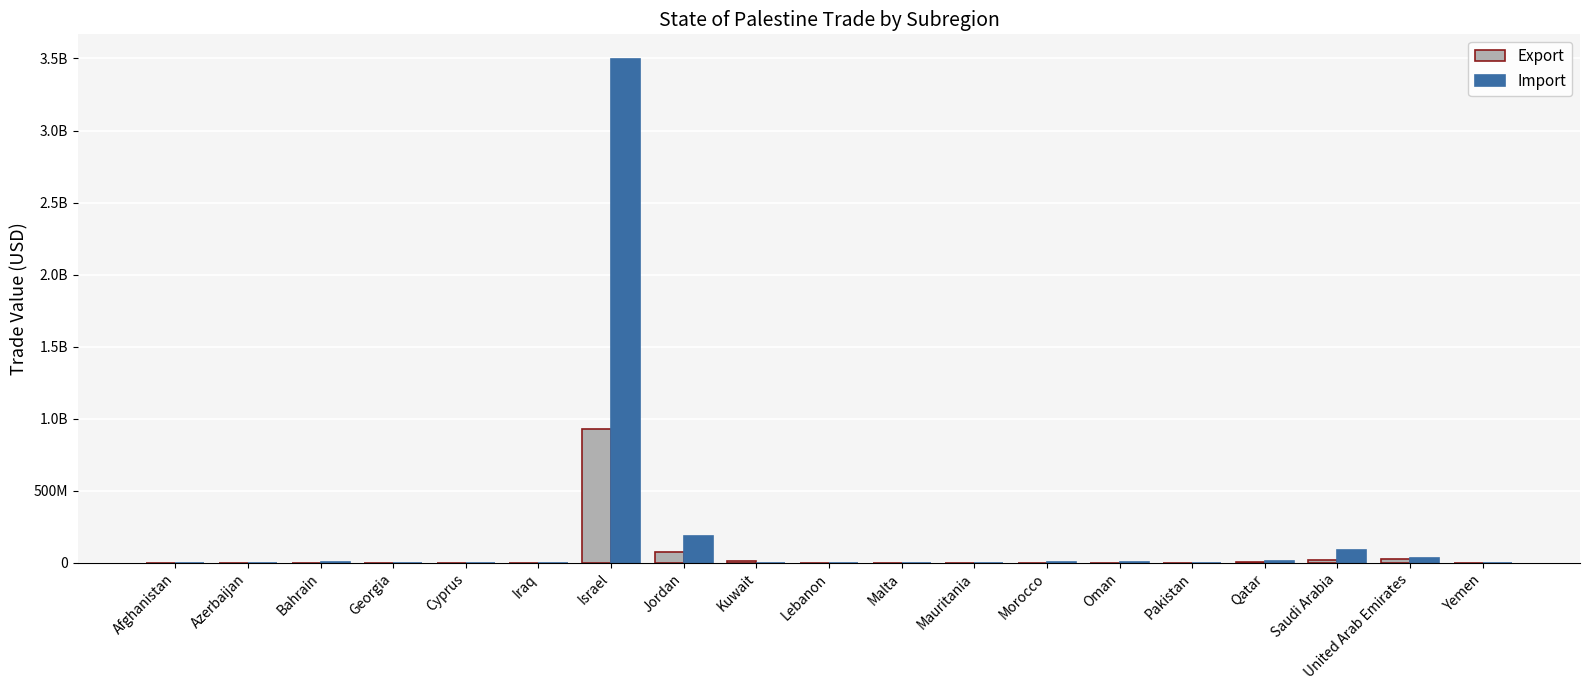

The value of Export at United Arab Emirates is 11791943. True or false?

False